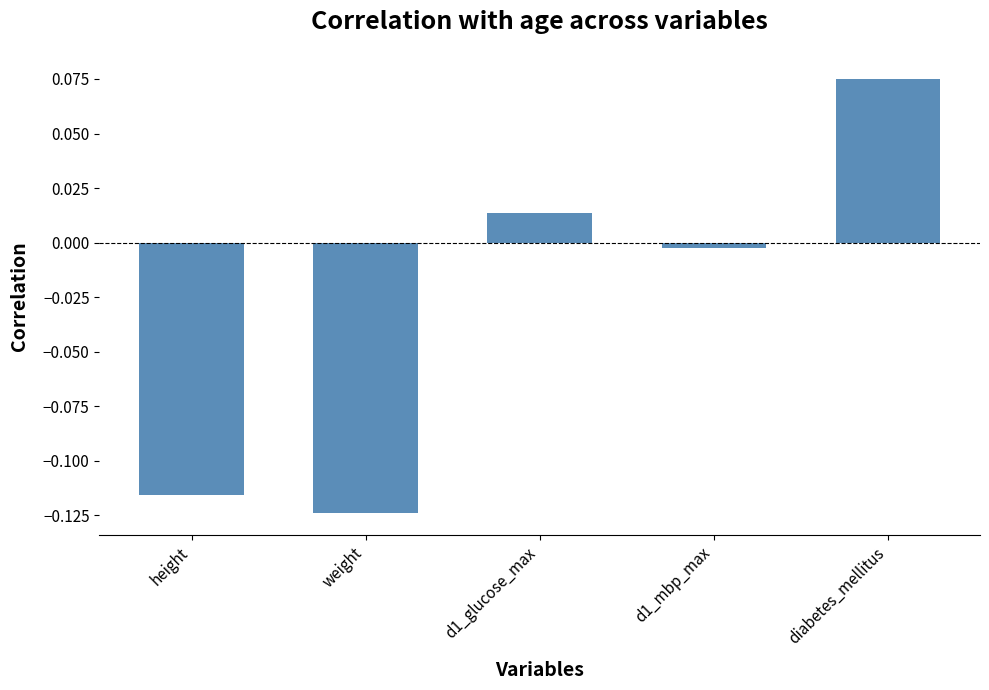

What position from the right is diabetes_mellitus?

1